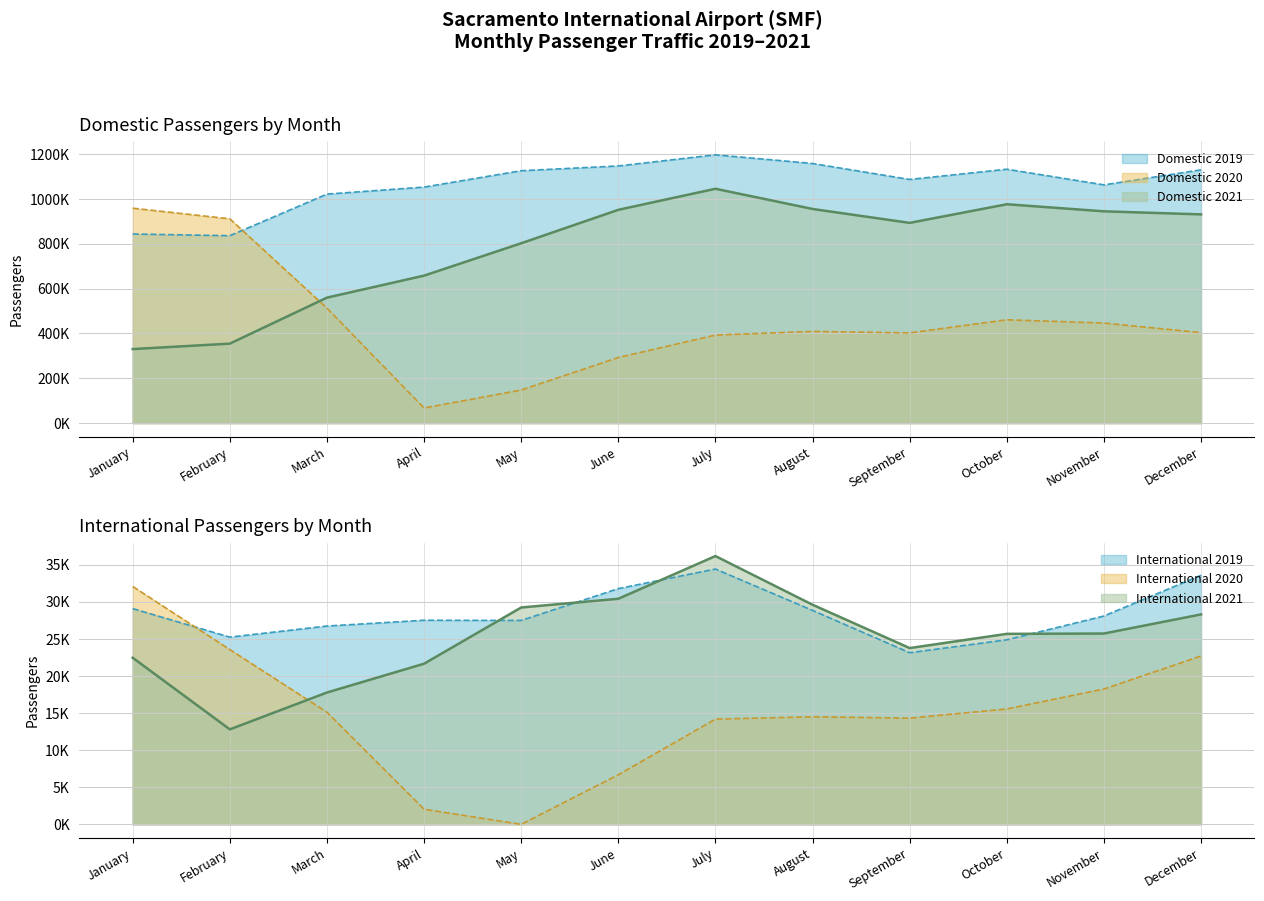

How many data points in Domestic 2020 are above 408840?

5